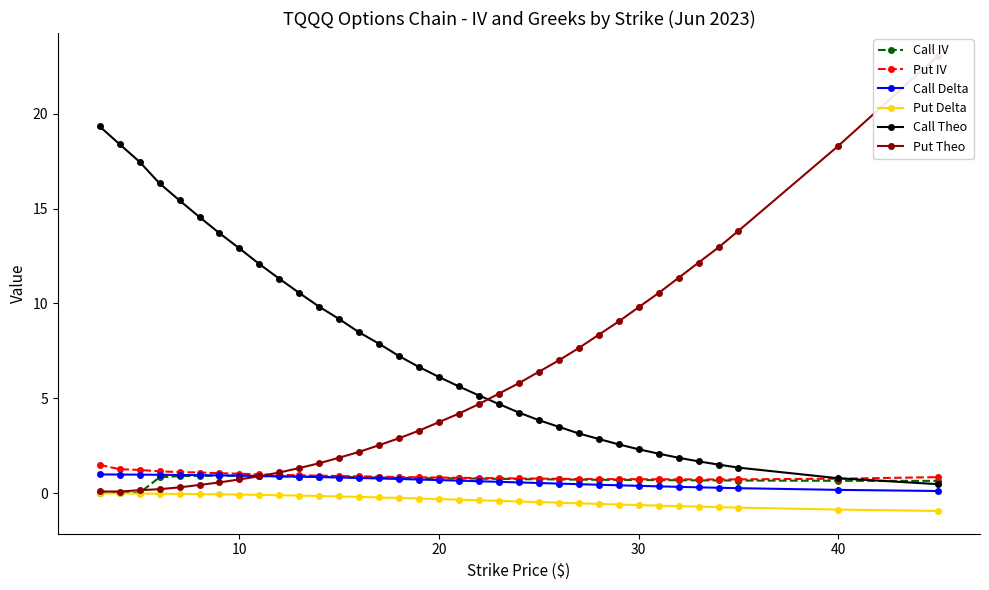

Reading left to right, transcribe all the data shown in this chart.

Call IV: 0.0	0.0	0.0	0.8	0.9	0.9	0.9	0.9	0.9	0.9	0.9	0.9	0.9	0.8	0.8	0.8	0.8	0.8	0.8	0.8	0.8	0.7	0.7	0.7	0.7	0.7	0.7	0.7	0.7	0.7	0.7	0.7	0.7	0.7	0.7
Put IV: 1.5	1.3	1.2	1.2	1.1	1.1	1.1	1.0	1.0	1.0	0.9	0.9	0.9	0.9	0.9	0.9	0.8	0.8	0.8	0.8	0.8	0.8	0.8	0.8	0.8	0.7	0.7	0.7	0.7	0.7	0.7	0.7	0.7	0.8	0.8
Call Delta: 1.0	1.0	1.0	1.0	1.0	1.0	0.9	0.9	0.9	0.9	0.9	0.9	0.8	0.8	0.8	0.8	0.7	0.7	0.7	0.6	0.6	0.6	0.5	0.5	0.5	0.4	0.4	0.4	0.4	0.3	0.3	0.3	0.3	0.2	0.1
Put Delta: -0.0	-0.0	-0.0	-0.0	-0.0	-0.0	-0.1	-0.1	-0.1	-0.1	-0.1	-0.1	-0.2	-0.2	-0.2	-0.2	-0.3	-0.3	-0.3	-0.4	-0.4	-0.4	-0.5	-0.5	-0.5	-0.6	-0.6	-0.6	-0.7	-0.7	-0.7	-0.7	-0.8	-0.9	-0.9
Call Theo: 19.3	18.4	17.5	16.3	15.4	14.6	13.7	12.9	12.1	11.3	10.6	9.8	9.2	8.5	7.9	7.2	6.7	6.1	5.6	5.2	4.7	4.2	3.9	3.5	3.1	2.9	2.6	2.3	2.1	1.9	1.7	1.5	1.4	0.8	0.5
Put Theo: 0.1	0.1	0.2	0.2	0.3	0.4	0.6	0.7	0.9	1.1	1.3	1.6	1.9	2.2	2.5	2.9	3.3	3.8	4.2	4.7	5.2	5.8	6.4	7.0	7.7	8.3	9.0	9.8	10.5	11.4	12.2	13.0	13.8	18.3	23.0